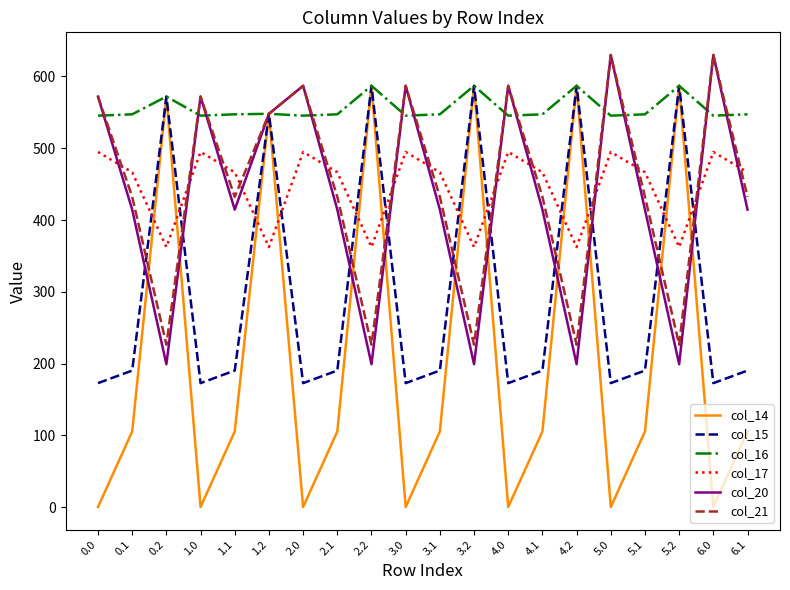

The value of col_15 at 3.0 is 269.5. True or false?

False